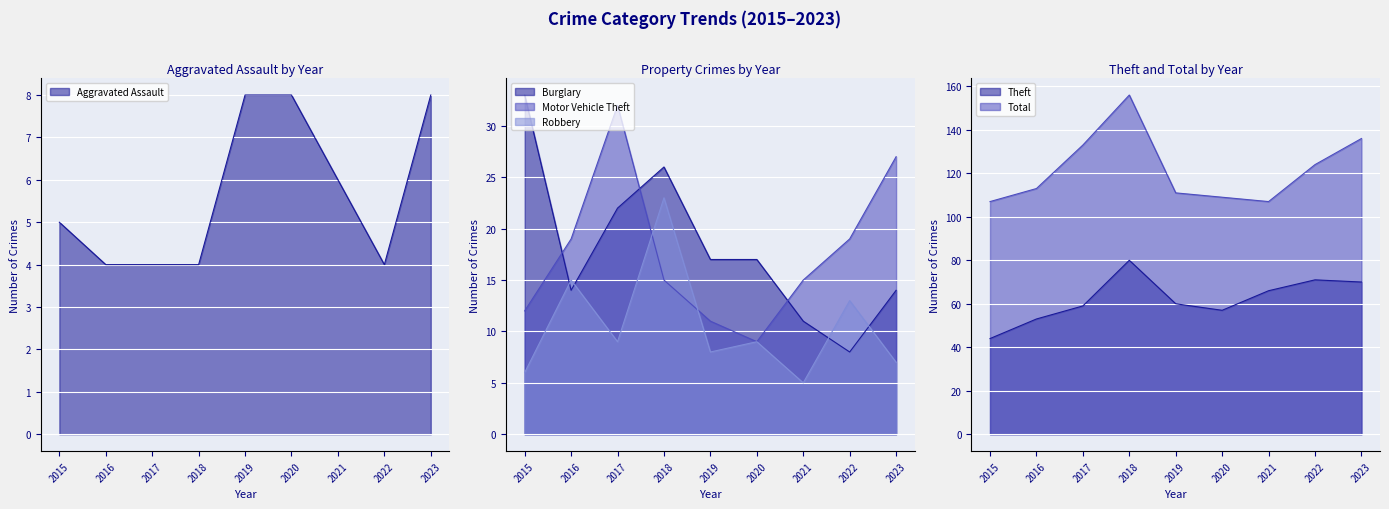

What is the spread (max minus min) of values at 2021?

102